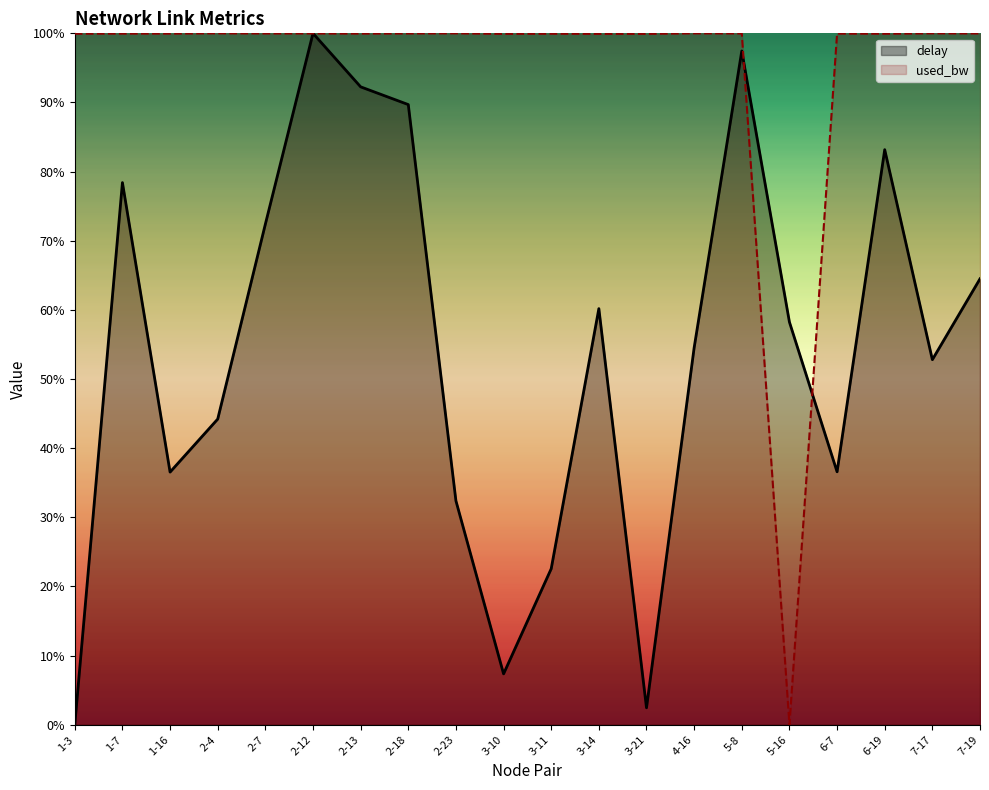

At which label does delay reach its peak?

2-12